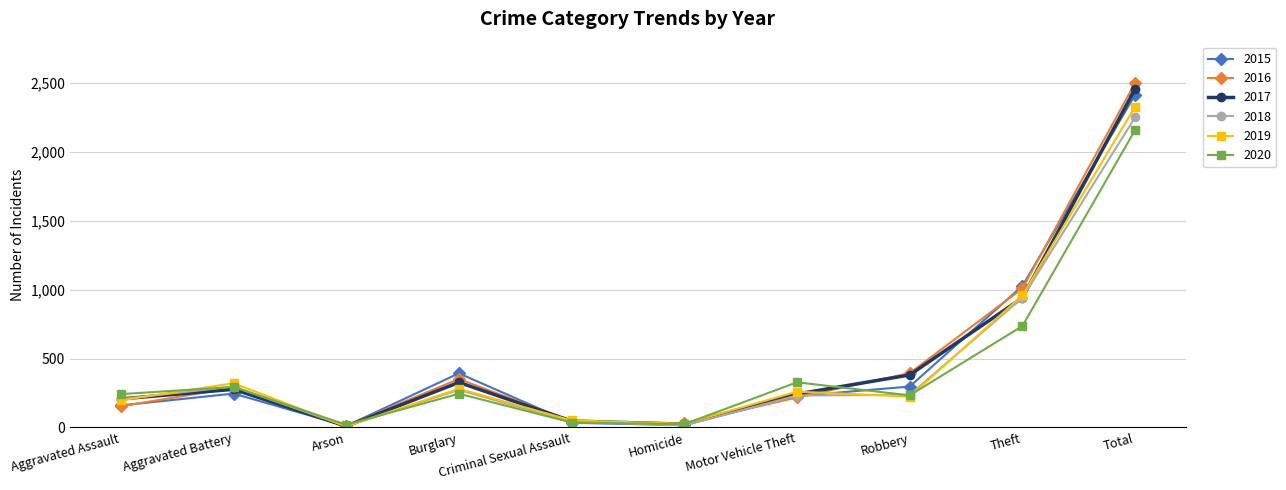

True or false: 2017 has a value of 941 at Theft.

True